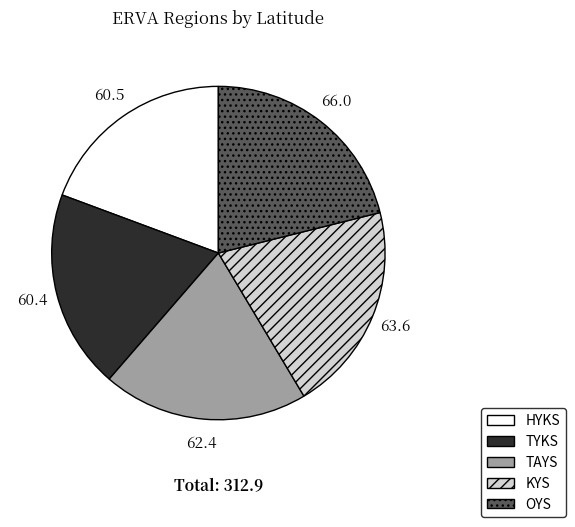

How many slices are in this pie chart?

5